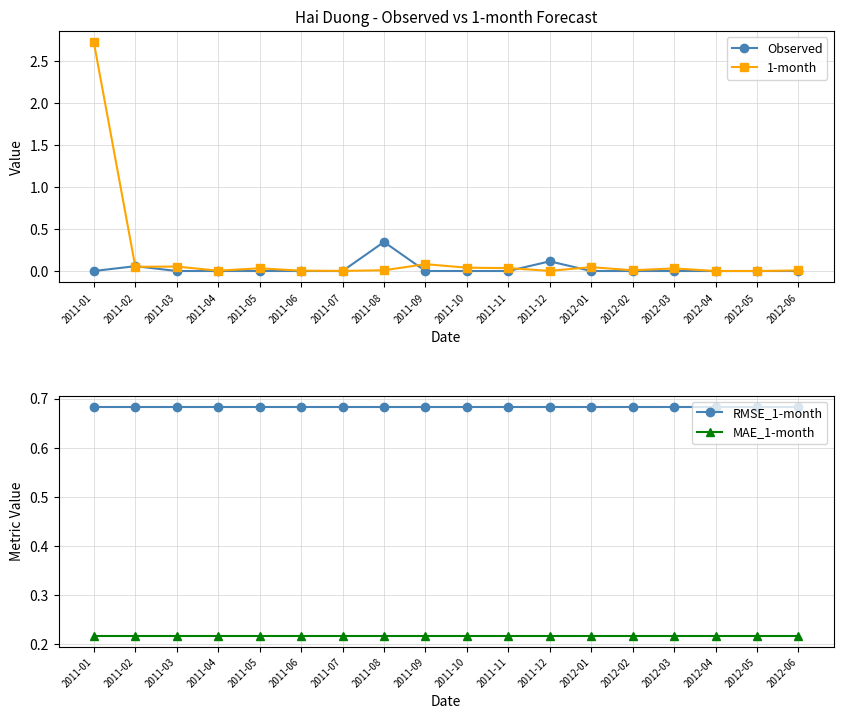

True or false: RMSE_1-month and MAE_1-month intersect in this chart.

False